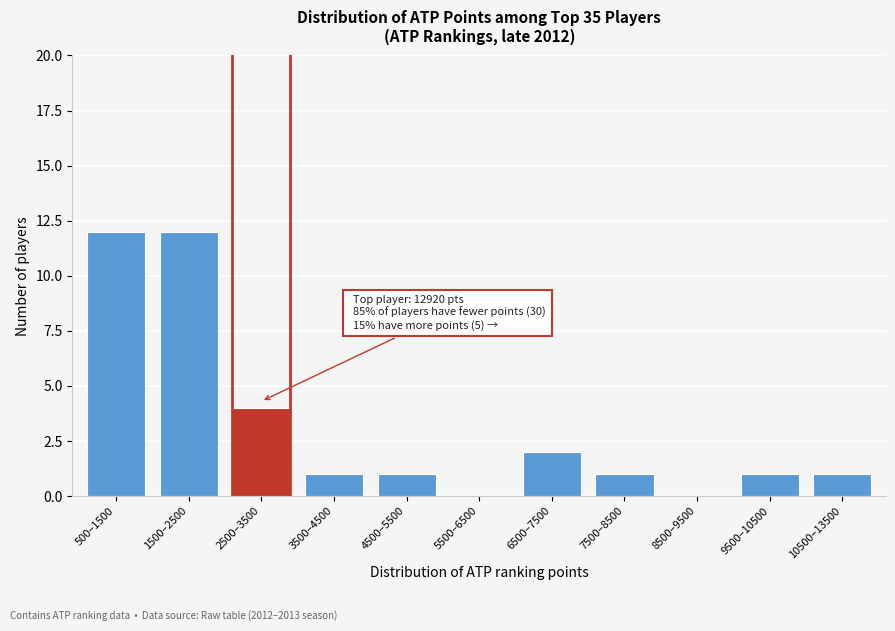

Reading left to right, list all the values displayed in this chart.

500–1500=12	1500–2500=12	2500–3500=4	3500–4500=1	4500–5500=1	5500–6500=0	6500–7500=2	7500–8500=1	8500–9500=0	9500–10500=1	10500–13500=1